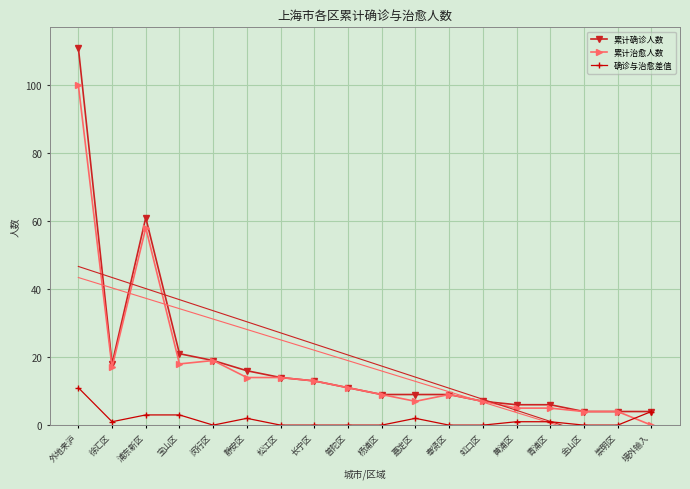

At which label is 累计确诊人数 closest to 57?

浦东新区